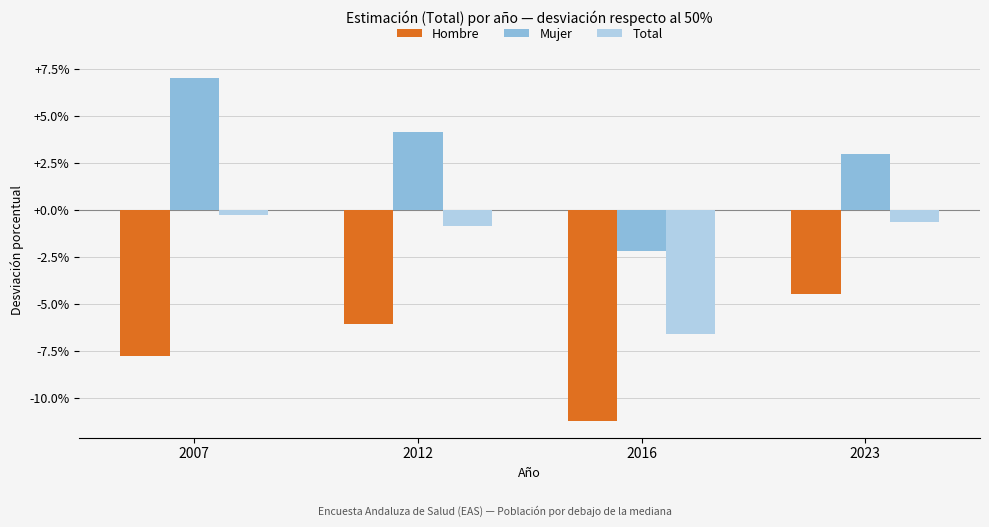

Between 2016 and 2023, which series saw the biggest shift?

Hombre